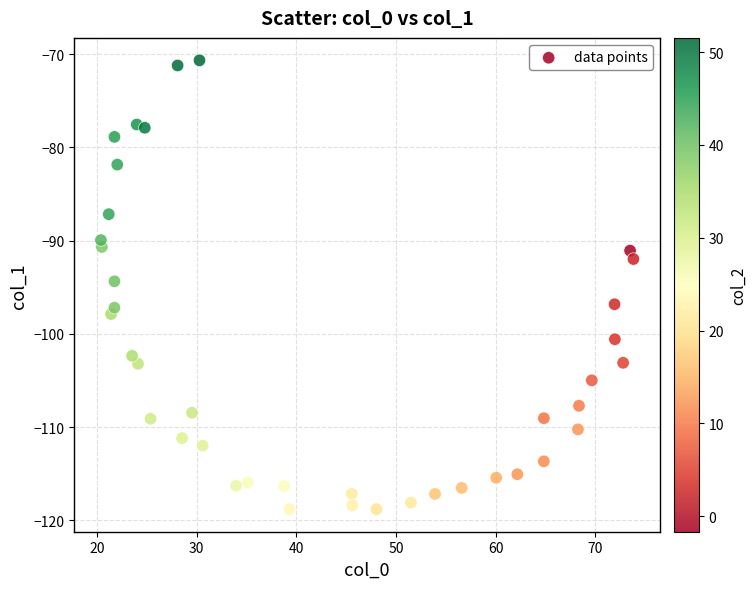

What is the range of Y values (max minus min)?

48.1